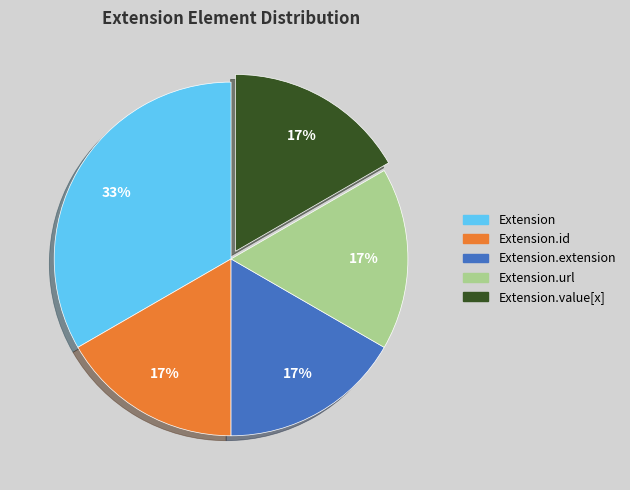

To the nearest percent, what is the average slice percentage?

20%